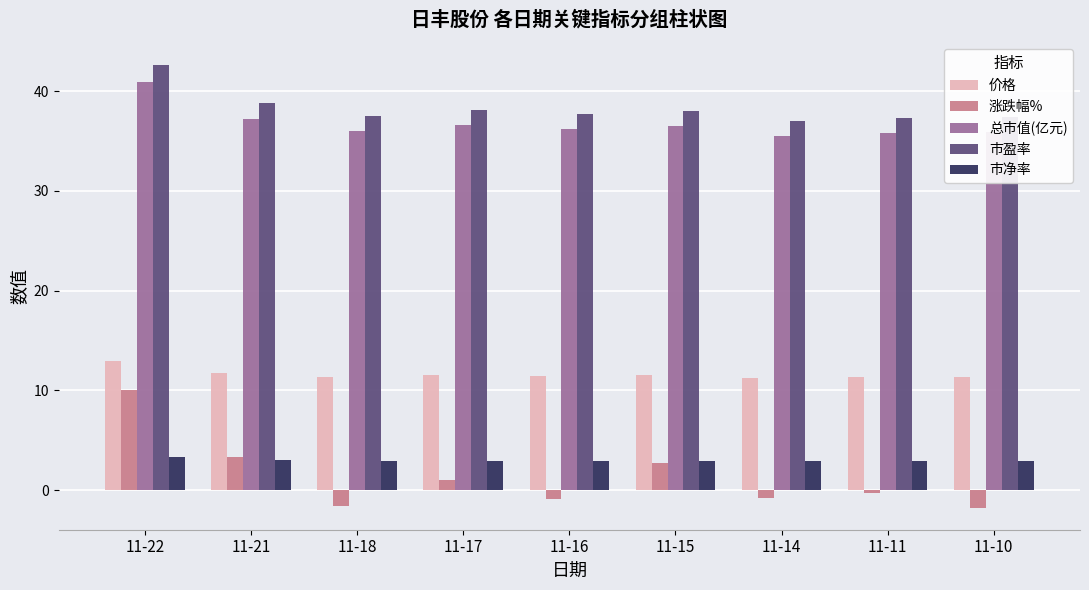

What are all the series names shown in the legend?

价格, 涨跌幅%, 总市值(亿元), 市盈率, 市净率